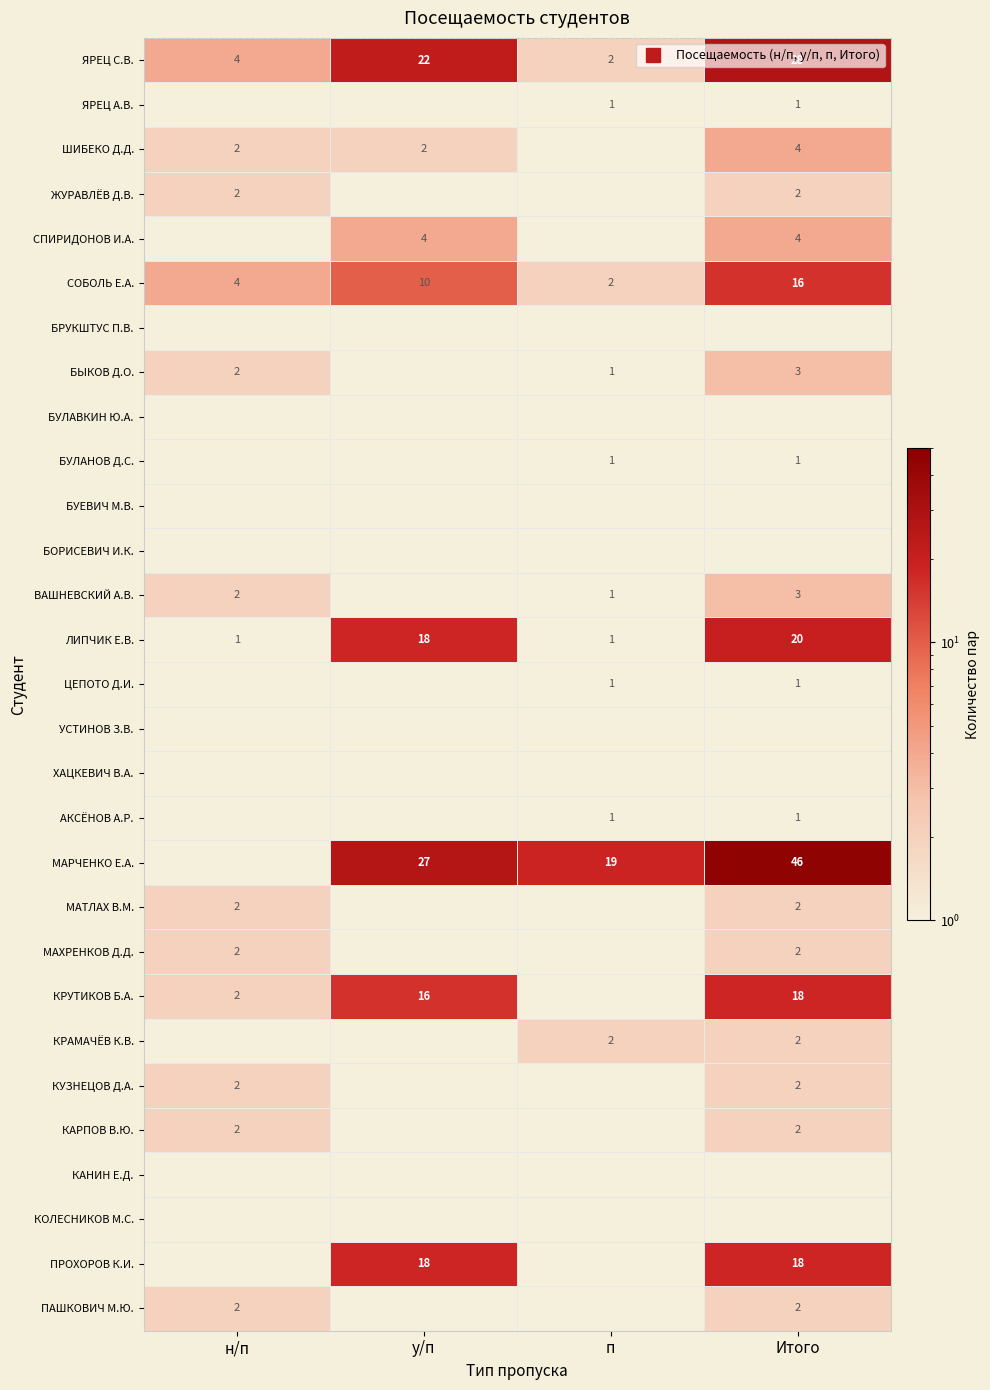

What is the greatest value displayed?

46.0